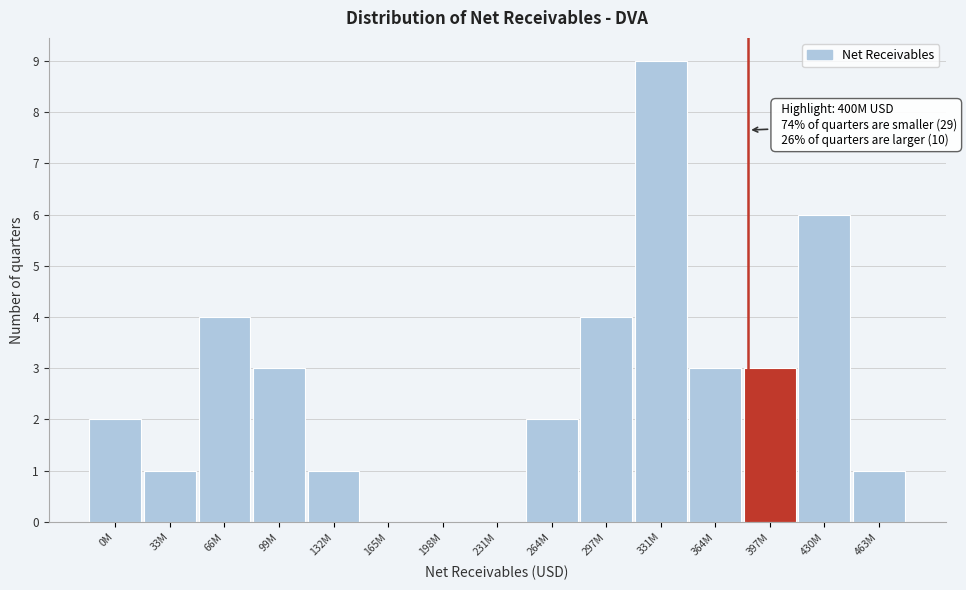

Reading left to right, what are all the values shown in this chart?

0M=2	33M=1	66M=4	99M=3	132M=1	165M=0	198M=0	231M=0	264M=2	297M=4	331M=9	364M=3	397M=3	430M=6	463M=1